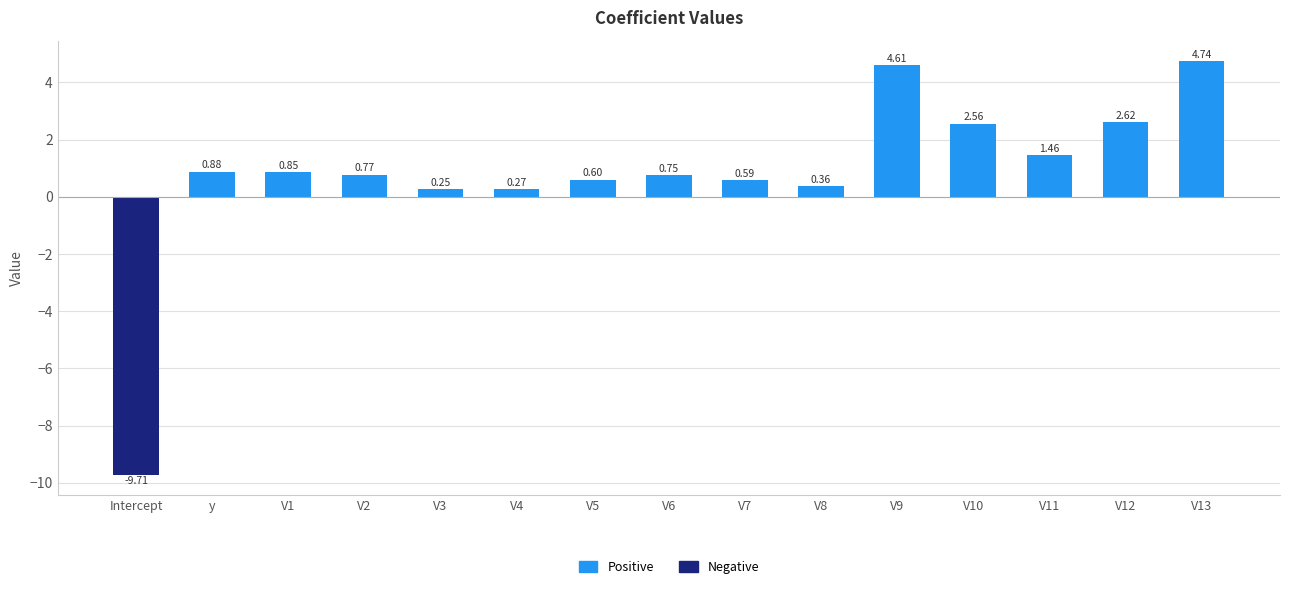

Reading right to left, transcribe all the data shown in this chart.

Positive: V13=4.7	V12=2.6	V11=1.5	V10=2.6	V9=4.6	V8=0.4	V7=0.6	V6=0.8	V5=0.6	V4=0.3	V3=0.3	V2=0.8	V1=0.9	y=0.9	Intercept=0.0
Negative: V13=0.0	V12=0.0	V11=0.0	V10=0.0	V9=0.0	V8=0.0	V7=0.0	V6=0.0	V5=0.0	V4=0.0	V3=0.0	V2=0.0	V1=0.0	y=0.0	Intercept=-9.7